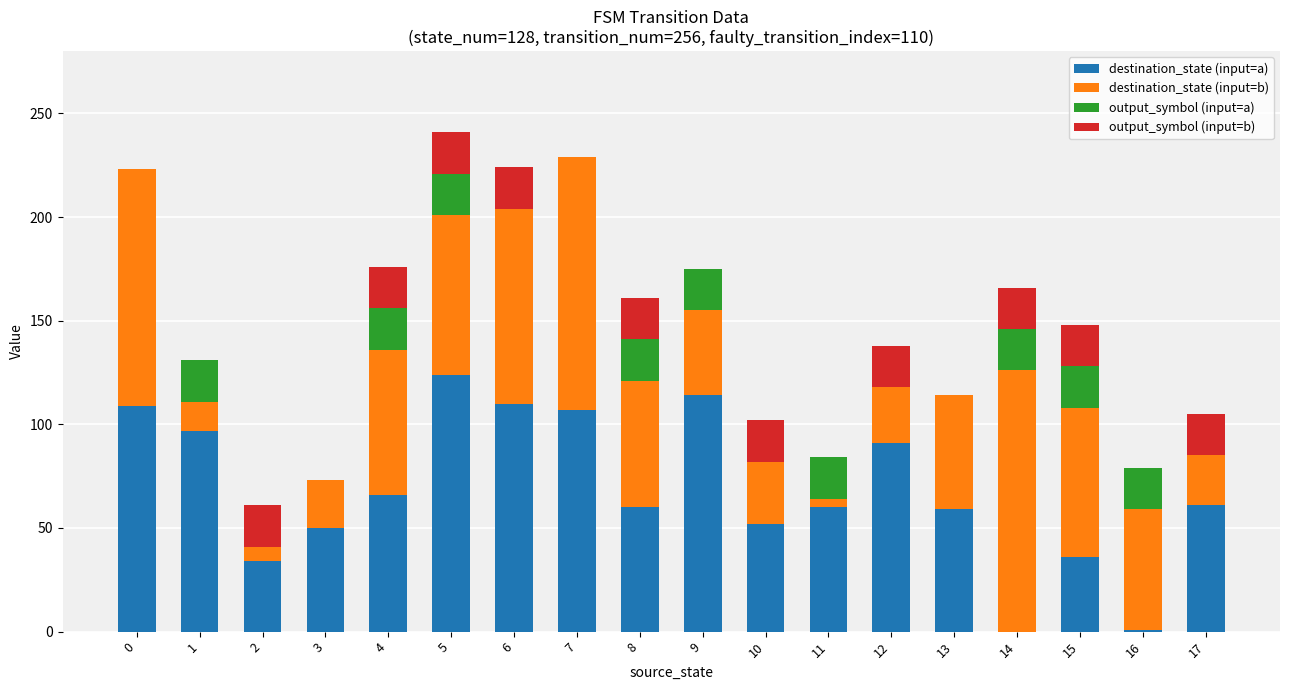

What is the average value of the destination_state (input=a) series?

68